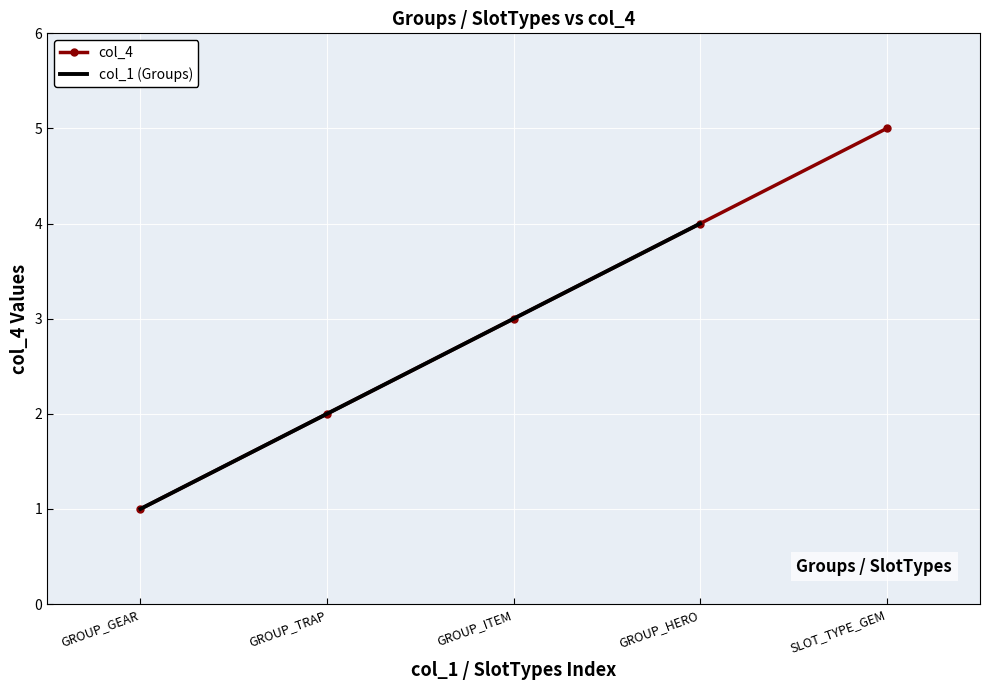

The chart shows a value of 1 at GROUP_GEAR. True or false?

True